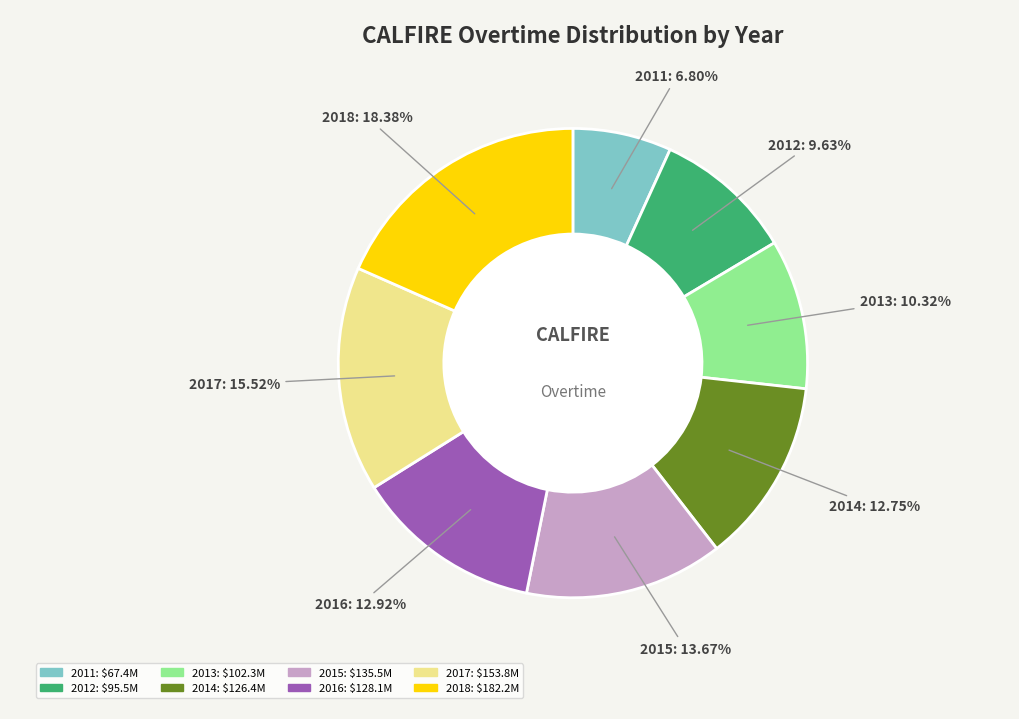

To the nearest percent, what is the combined percentage of 2016 and 2011?

20%